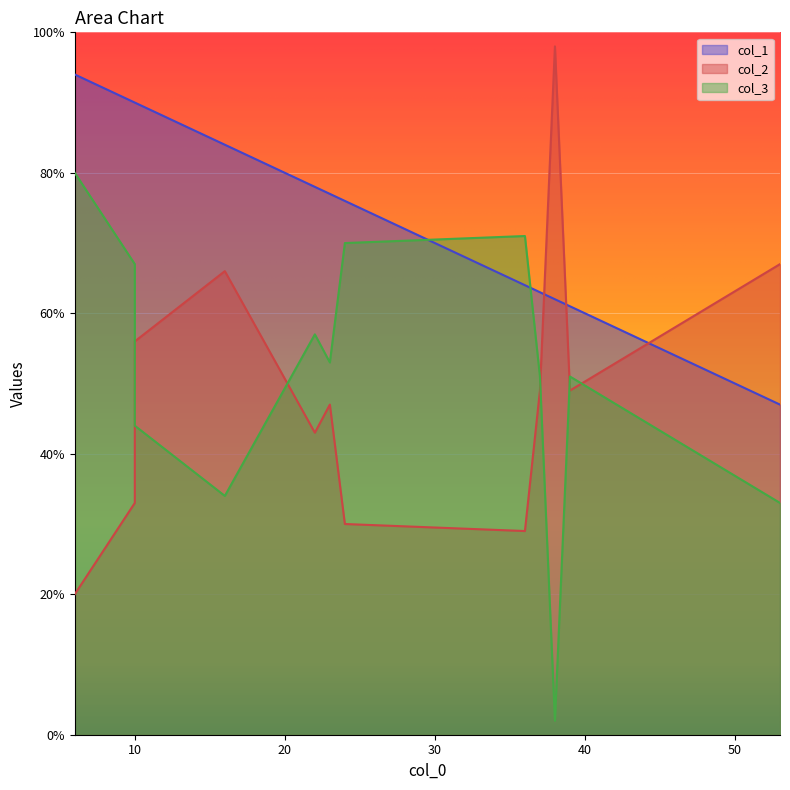

Reading left to right, list all the values displayed in this chart.

col_1: 64	90	78	84	94	62	90	77	76	63	61	47
col_2: 29	33	43	66	20	98	56	47	30	49	49	67
col_3: 71	67	57	34	80	2	44	53	70	51	51	33